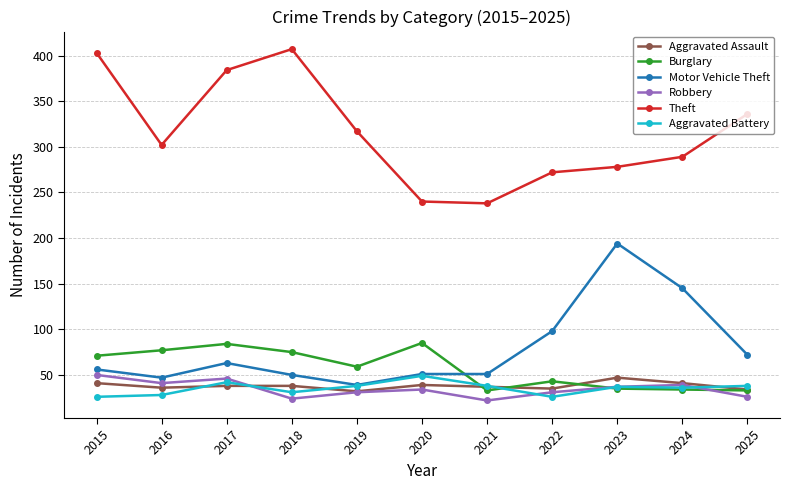

How many lines are shown in the chart?

6